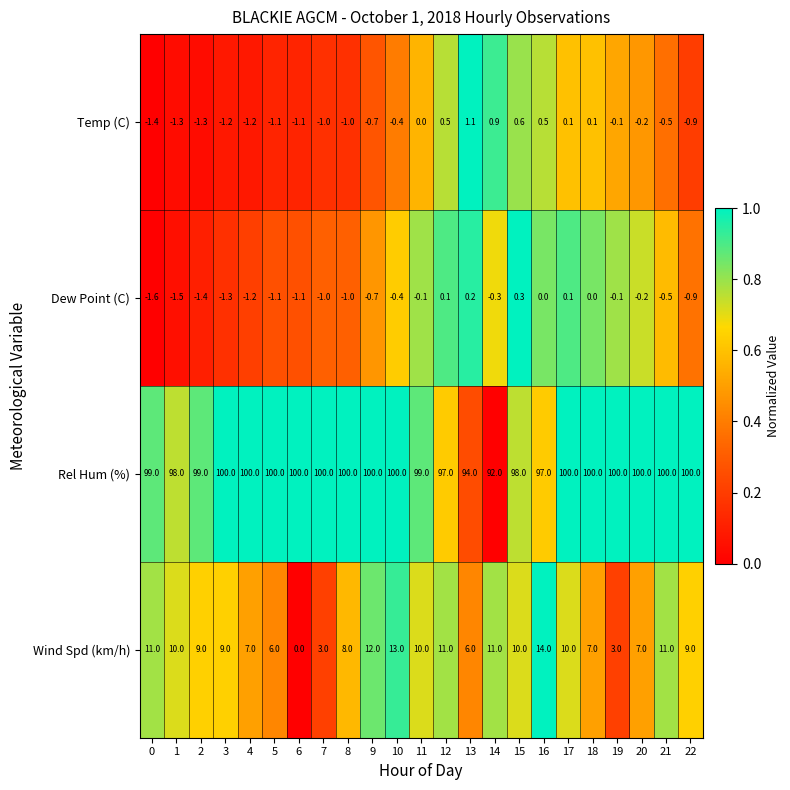

What is the average value of the Rel Hum (%) series?

98.8